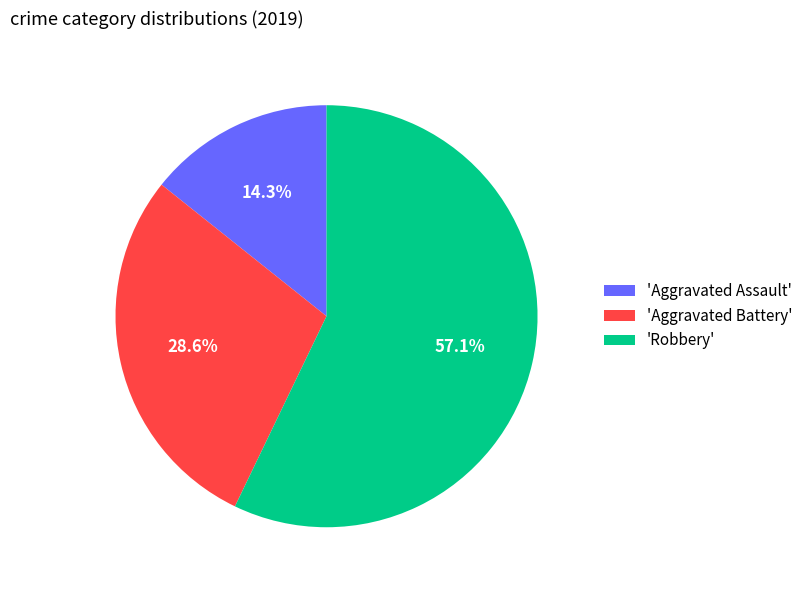

Rank the categories by value from highest to lowest.

'Robbery', 'Aggravated Battery', 'Aggravated Assault'